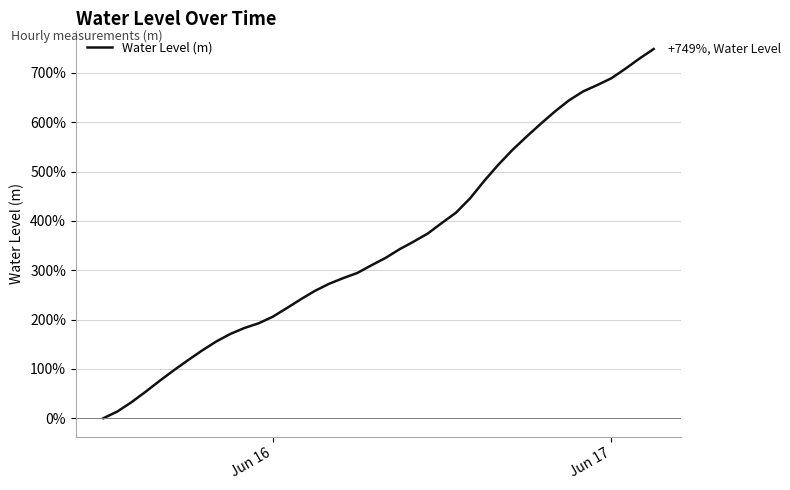

What is the difference between the maximum and minimum values?

748.6